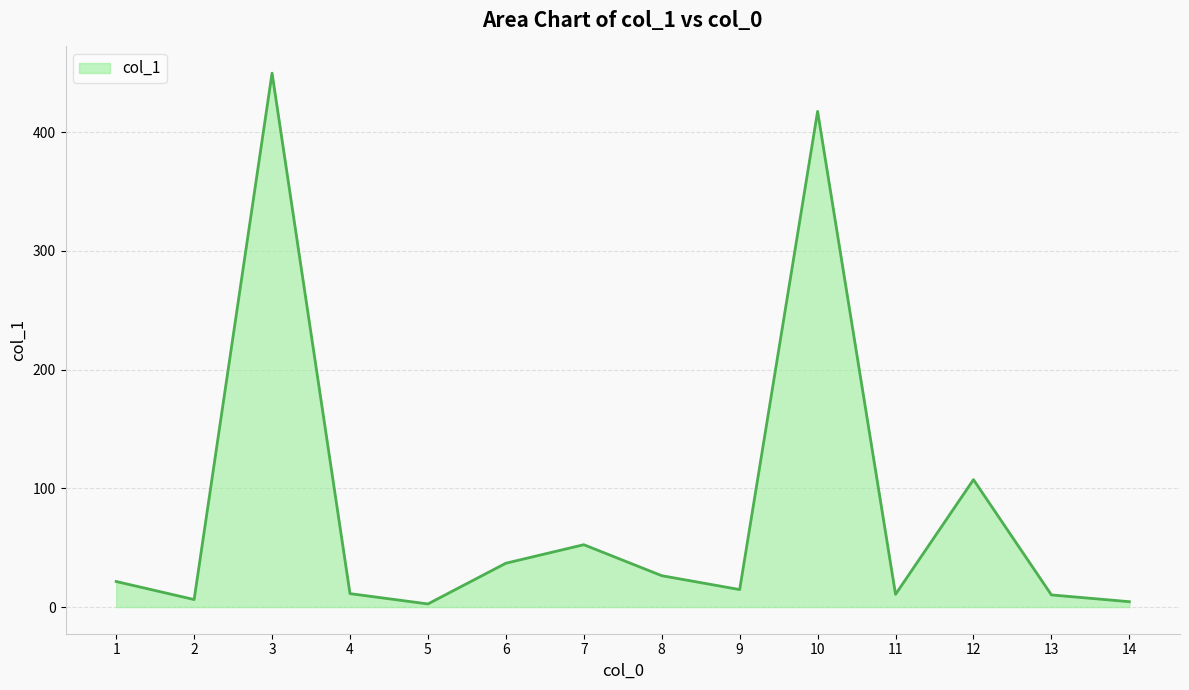

Count the number of values greater than 21.

7